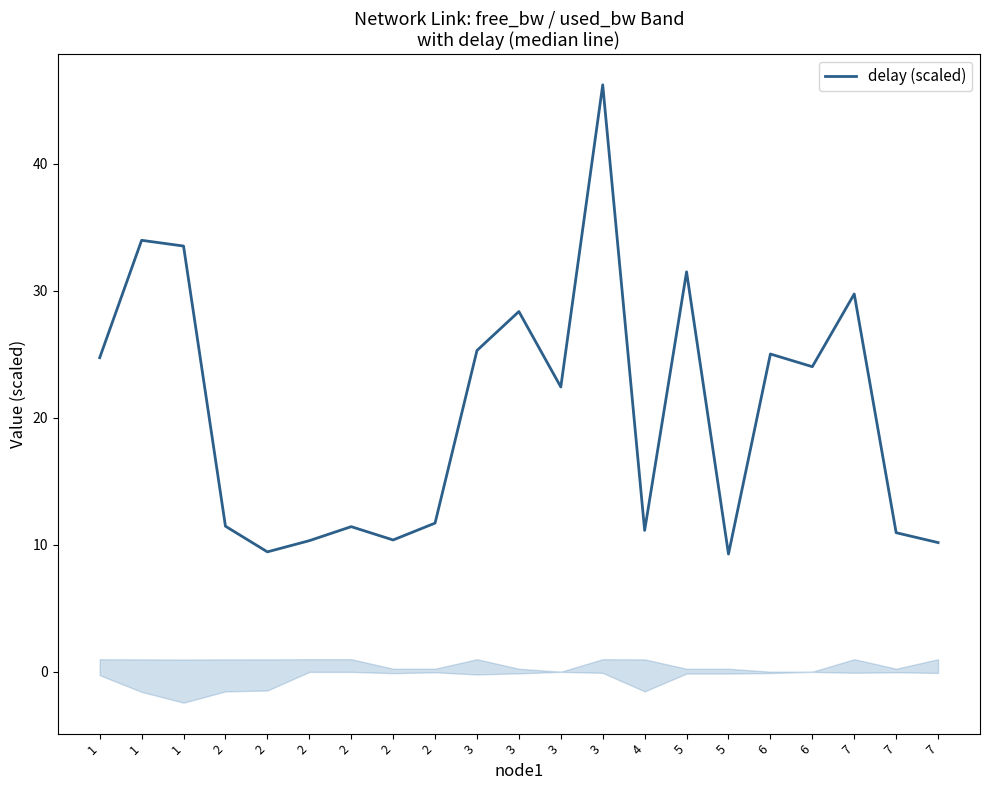

What is the value of the 7th point from the left?

11.5